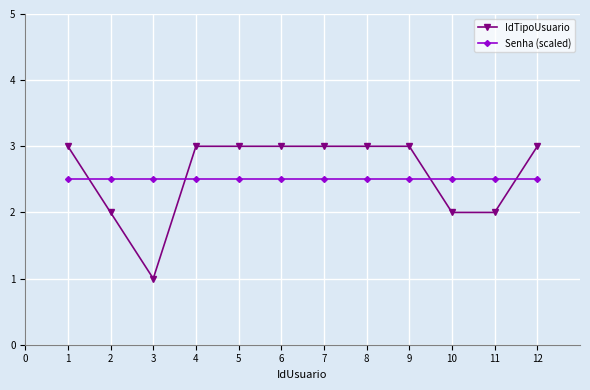

Does the chart have visible grid lines?

Yes